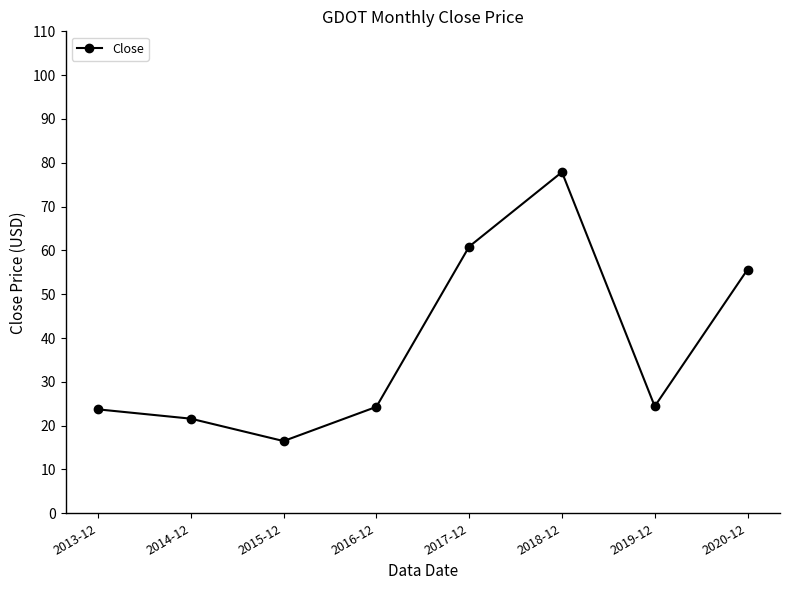

What is the sum of the values at 2018-12 and 2020-12?

133.5